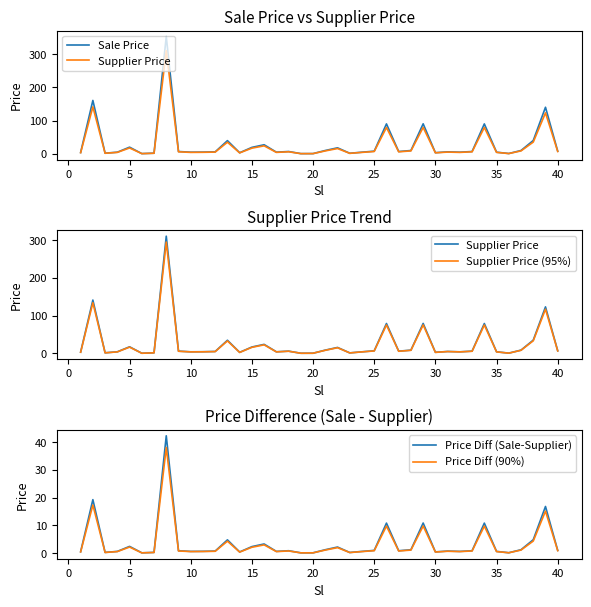

What is the minimum value for Price Diff (90%)?

0.1